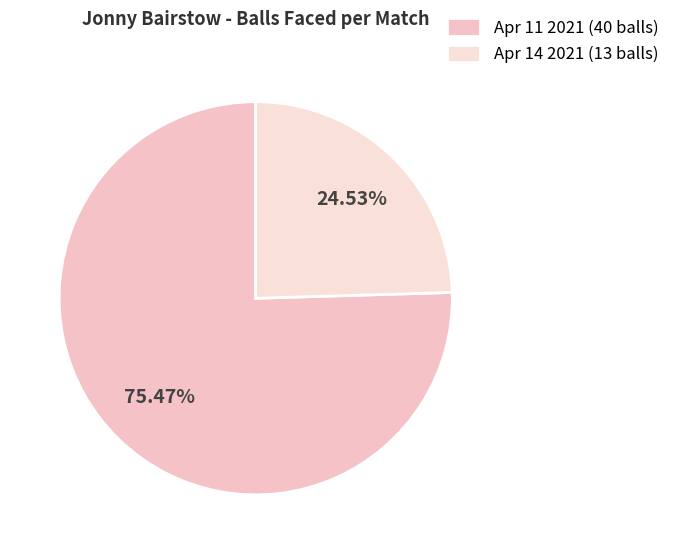

Rank the categories by value from highest to lowest.

Apr 11 2021 (40 balls), Apr 14 2021 (13 balls)